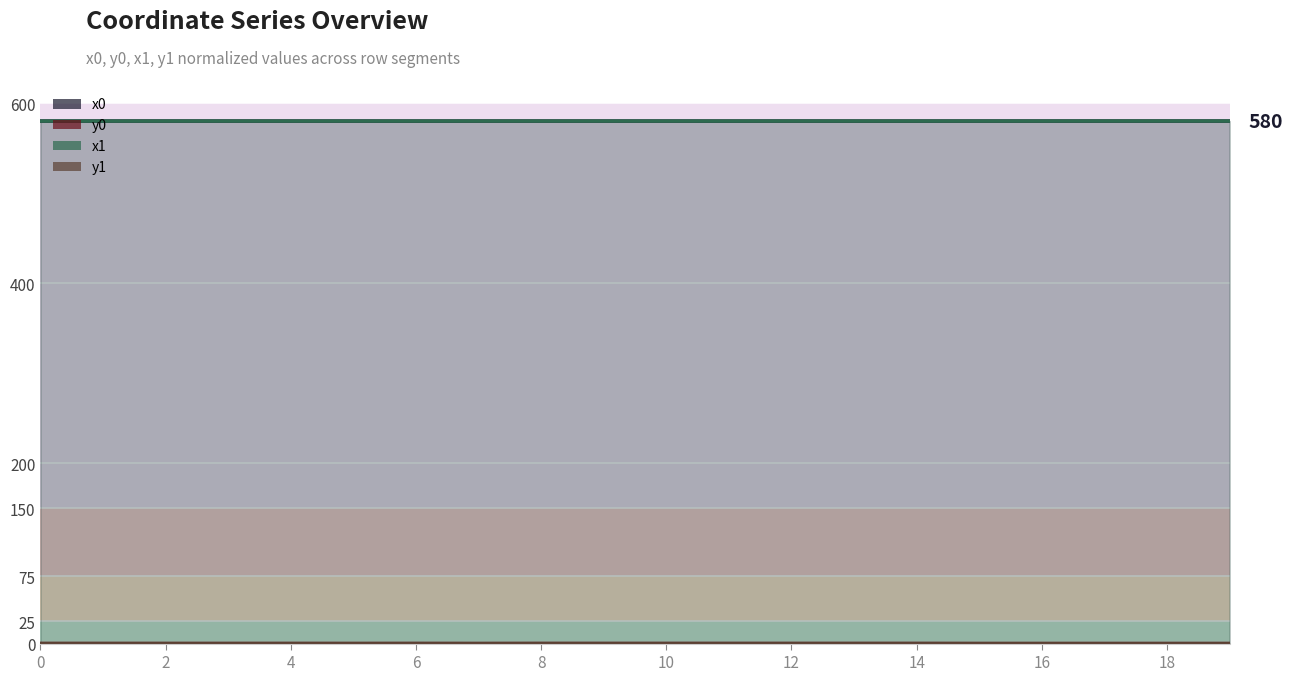

At how many categories does at least one series exceed 510?

20